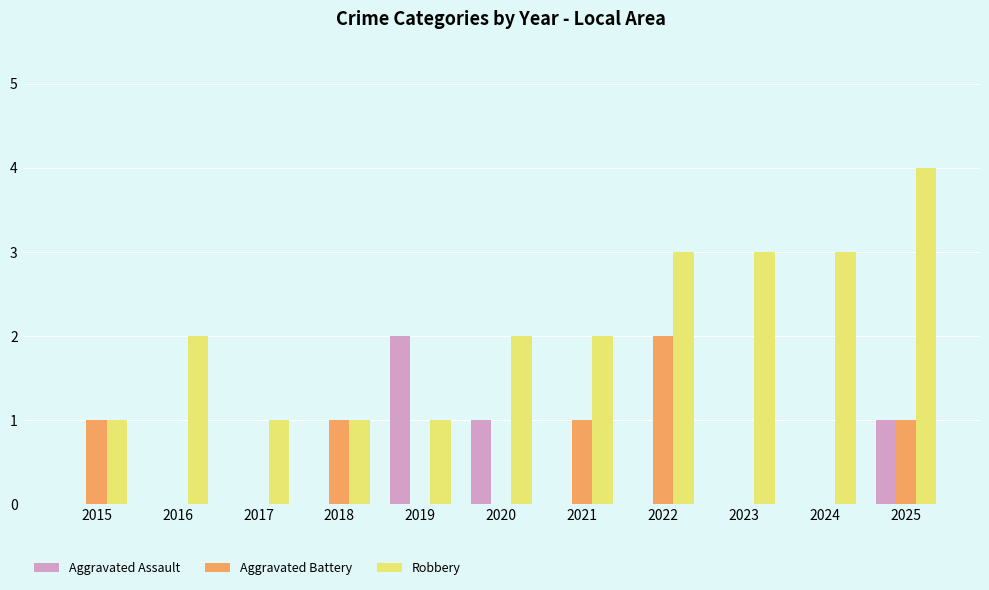

Between 2018 and 2024, which series saw the biggest shift?

Robbery